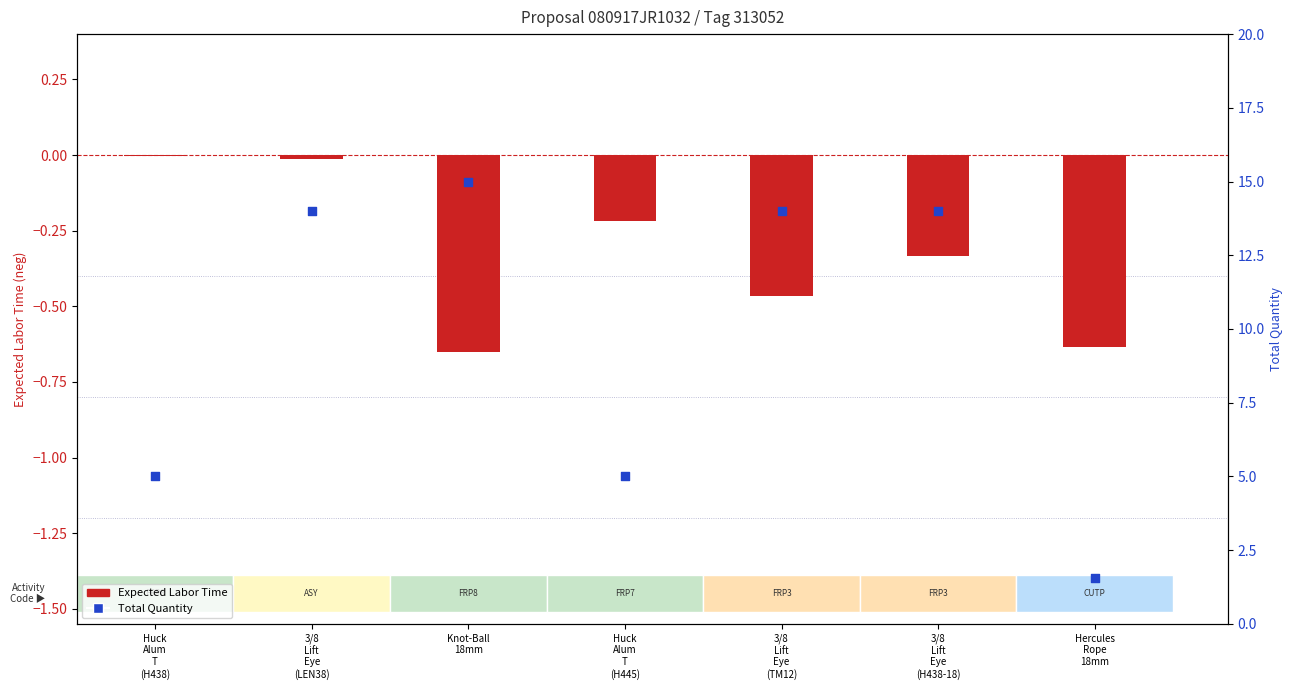

Which series reaches the minimum Y coordinate?

Expected Labor Time